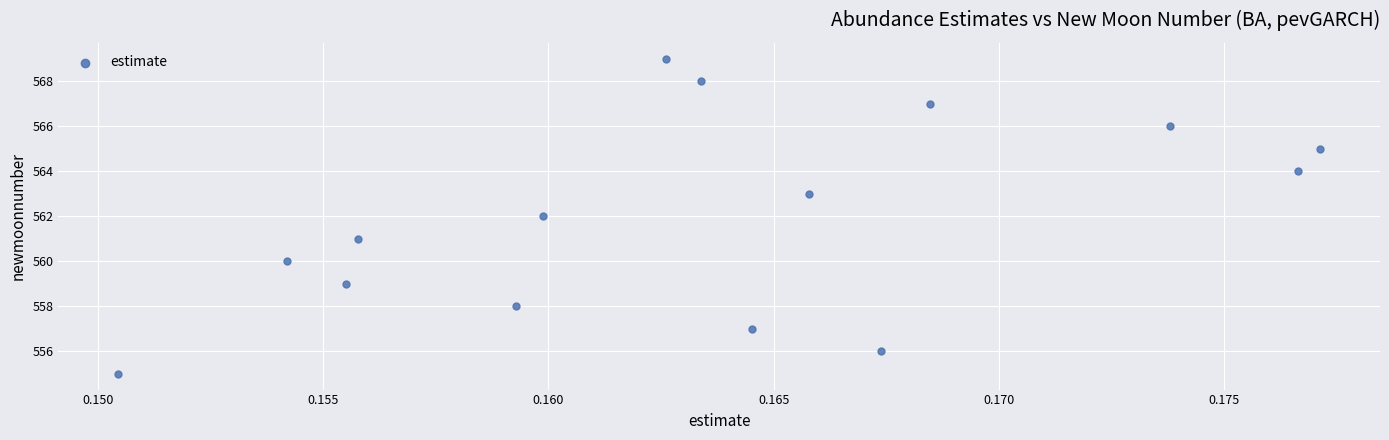

What is the range of Y values (max minus min)?

14